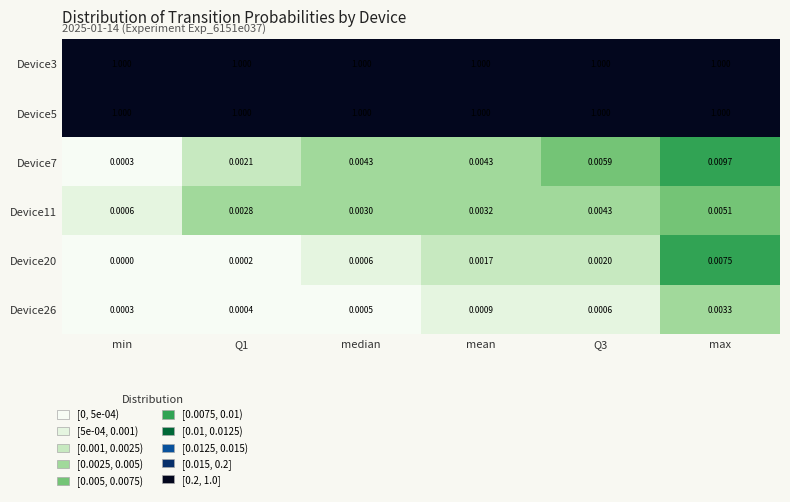

What is the spread (max minus min) of values at median?

1.0